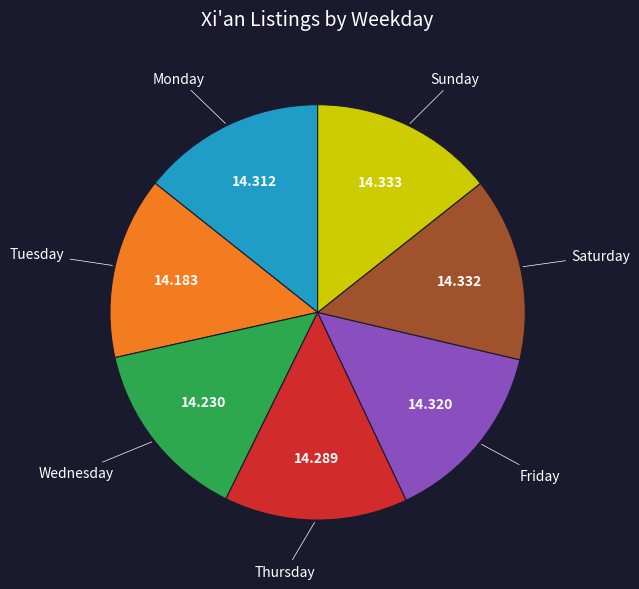

Is there a majority slice in this chart?

No